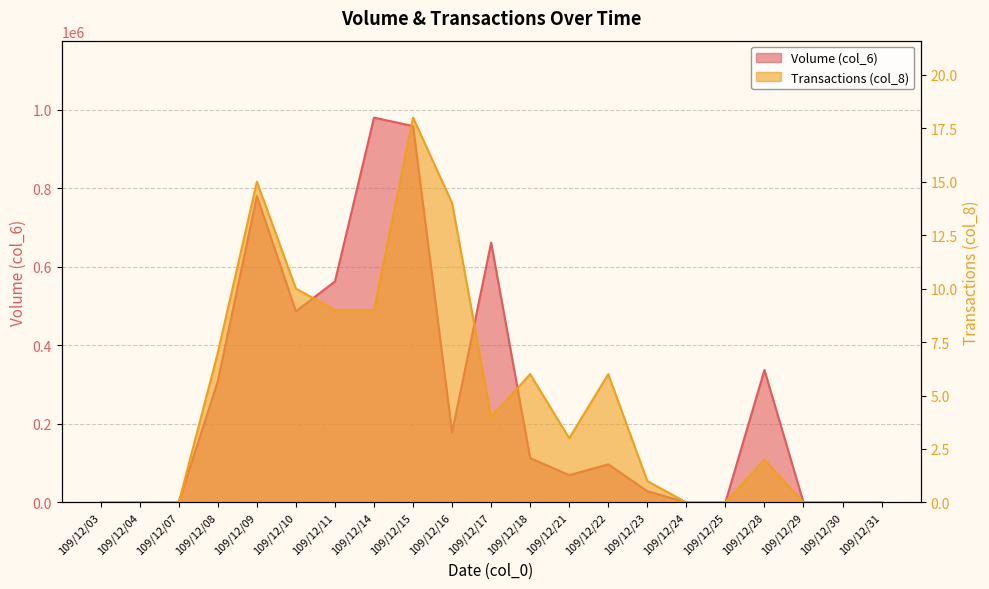

At which label is Transactions (col_8) closest to 9?

109/12/11